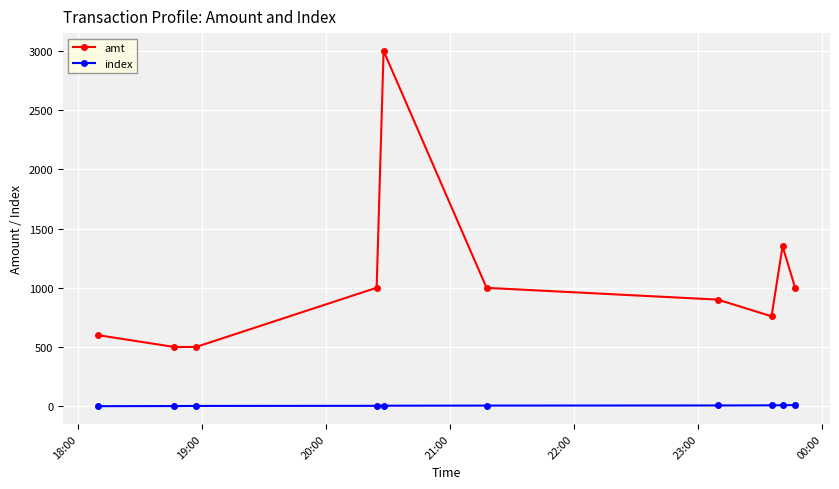

True or false: index and amt intersect in this chart.

False